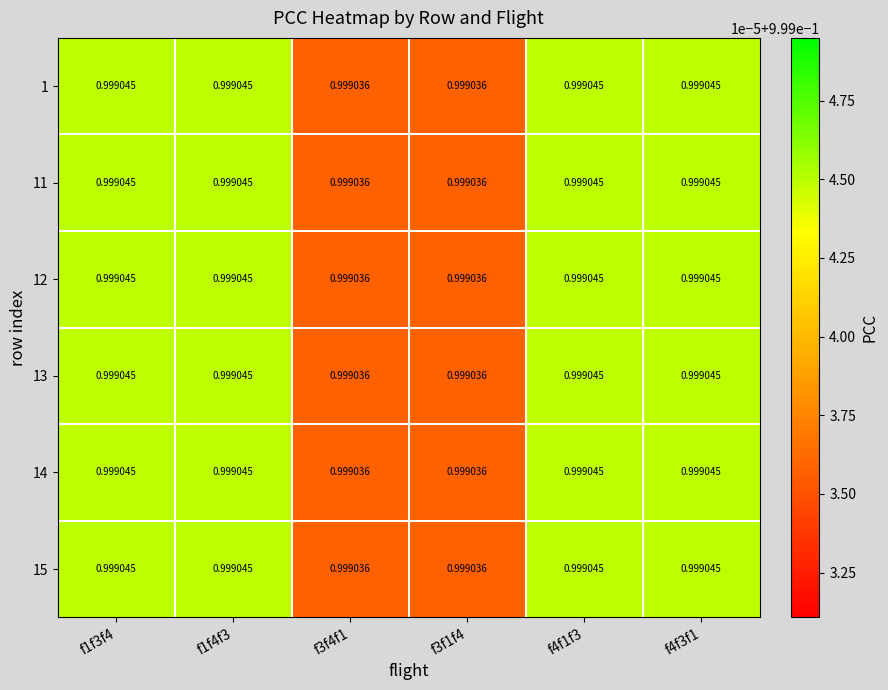

Is the value of 13 at f3f1f4 greater than the value of 14 at f1f3f4?

No